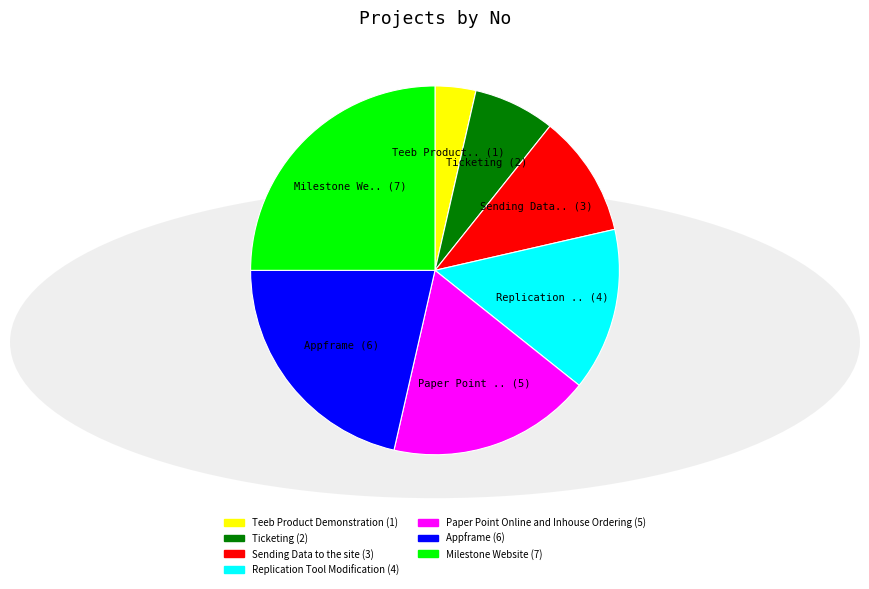

How many segments does this pie chart have?

7